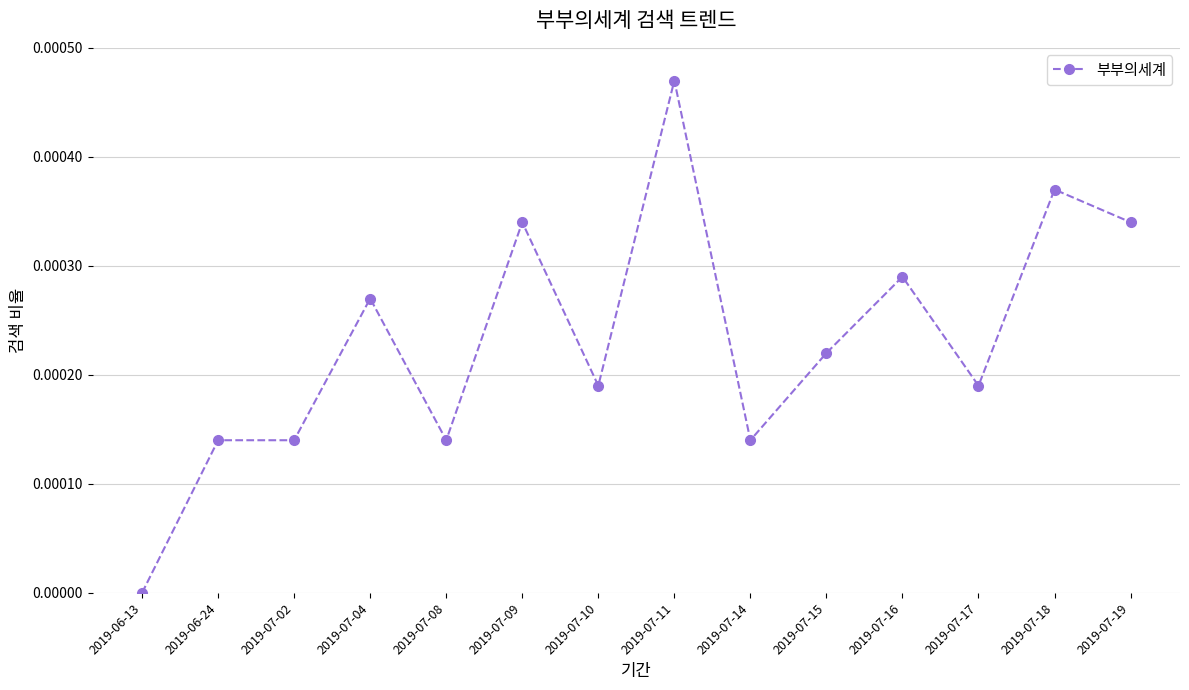

How many values are between 0 and 1?

14